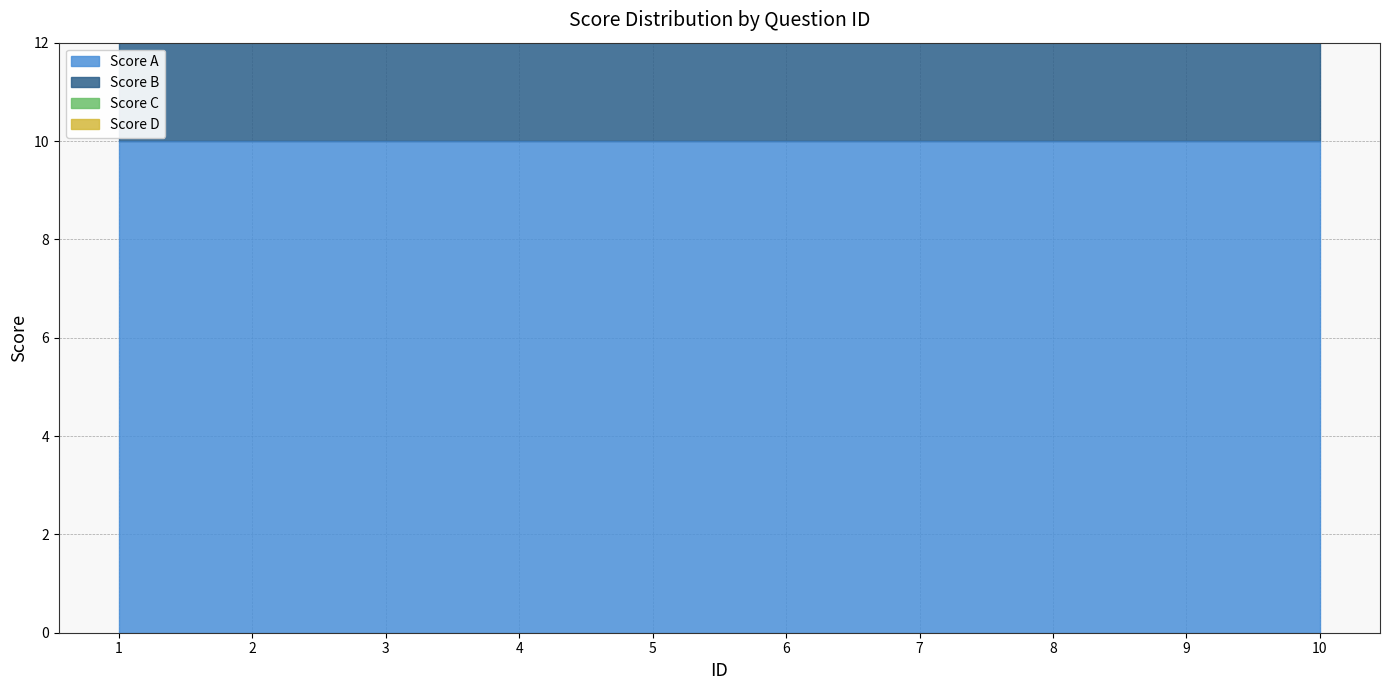

Which series changed the most between 2 and 10?

Score A